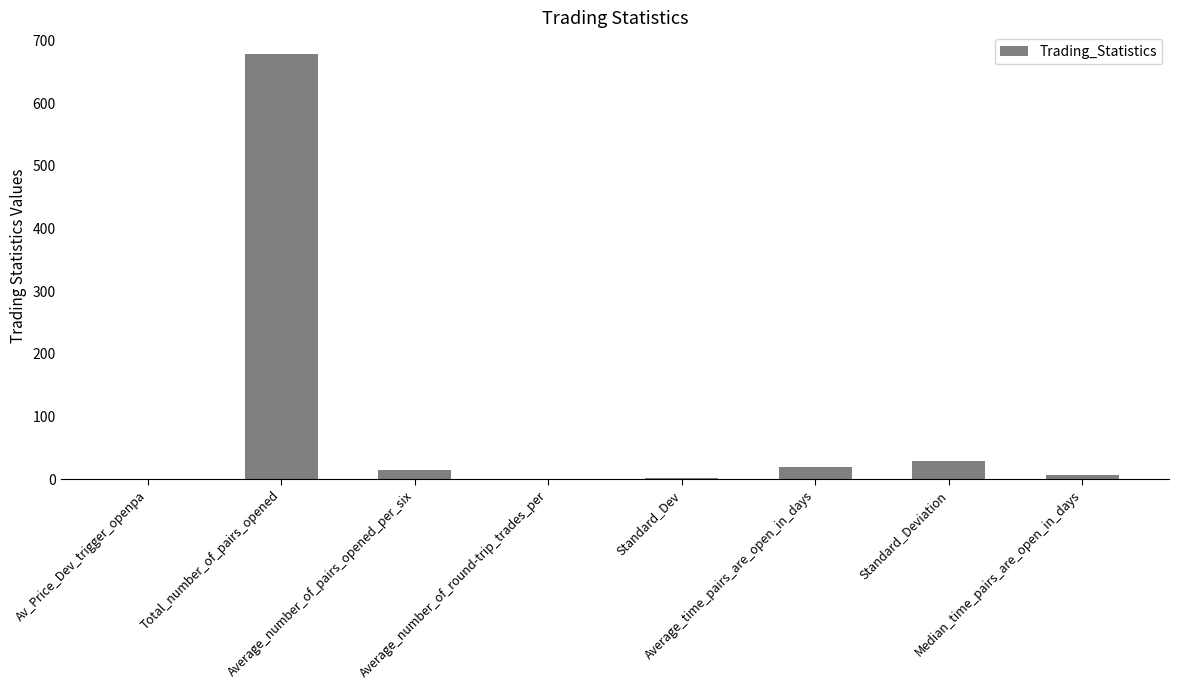

What is the approximate value at Av_Price_Dev_trigger_openpa?

0.1